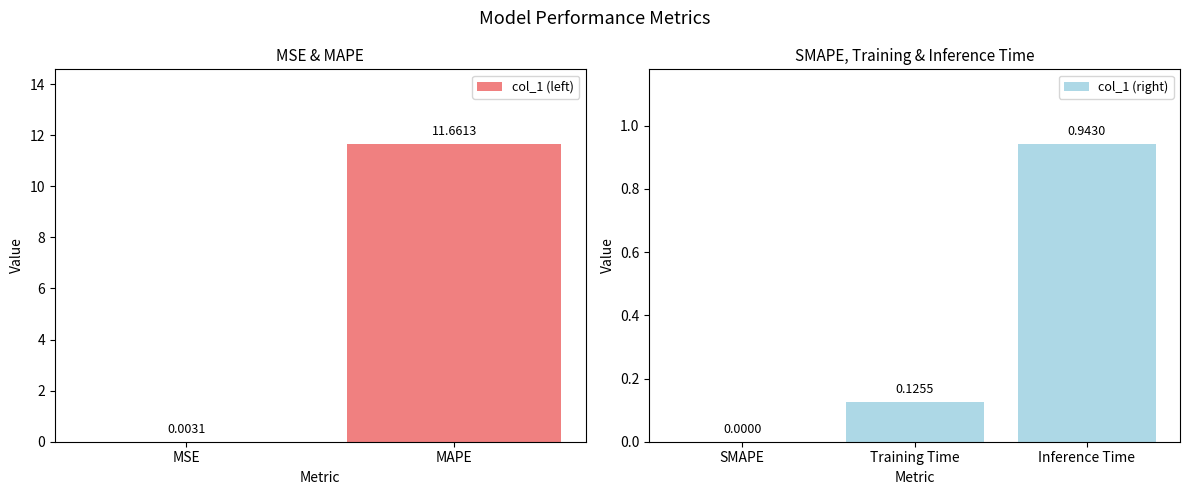

What is the maximum value shown in the chart?

11.7